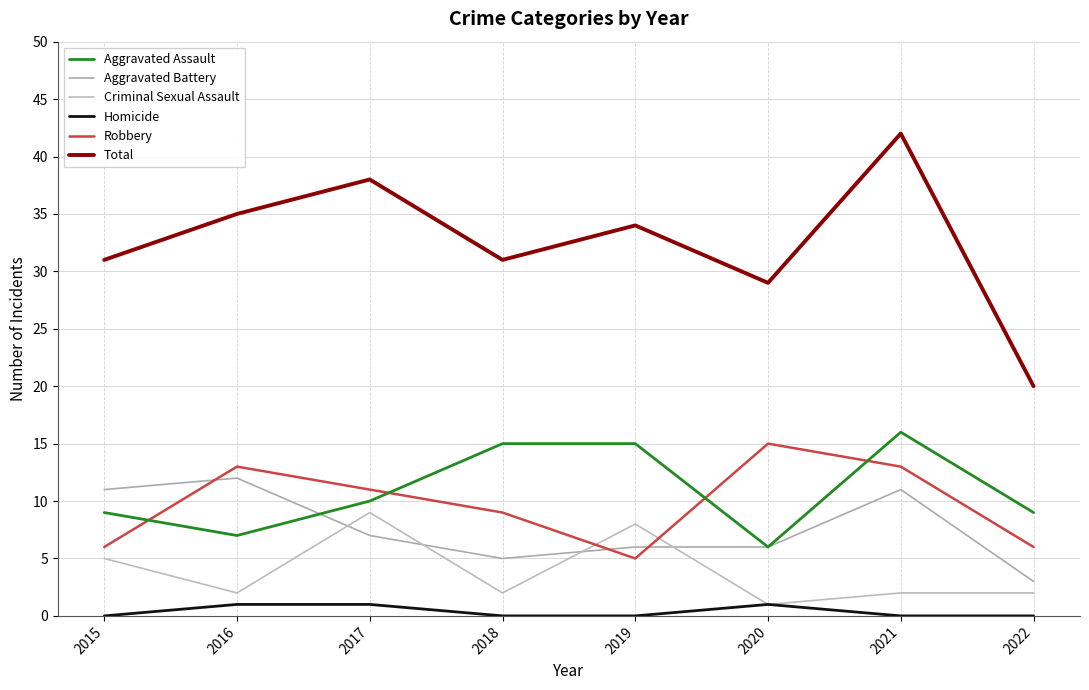

Where is the first local minimum for Criminal Sexual Assault?

2016